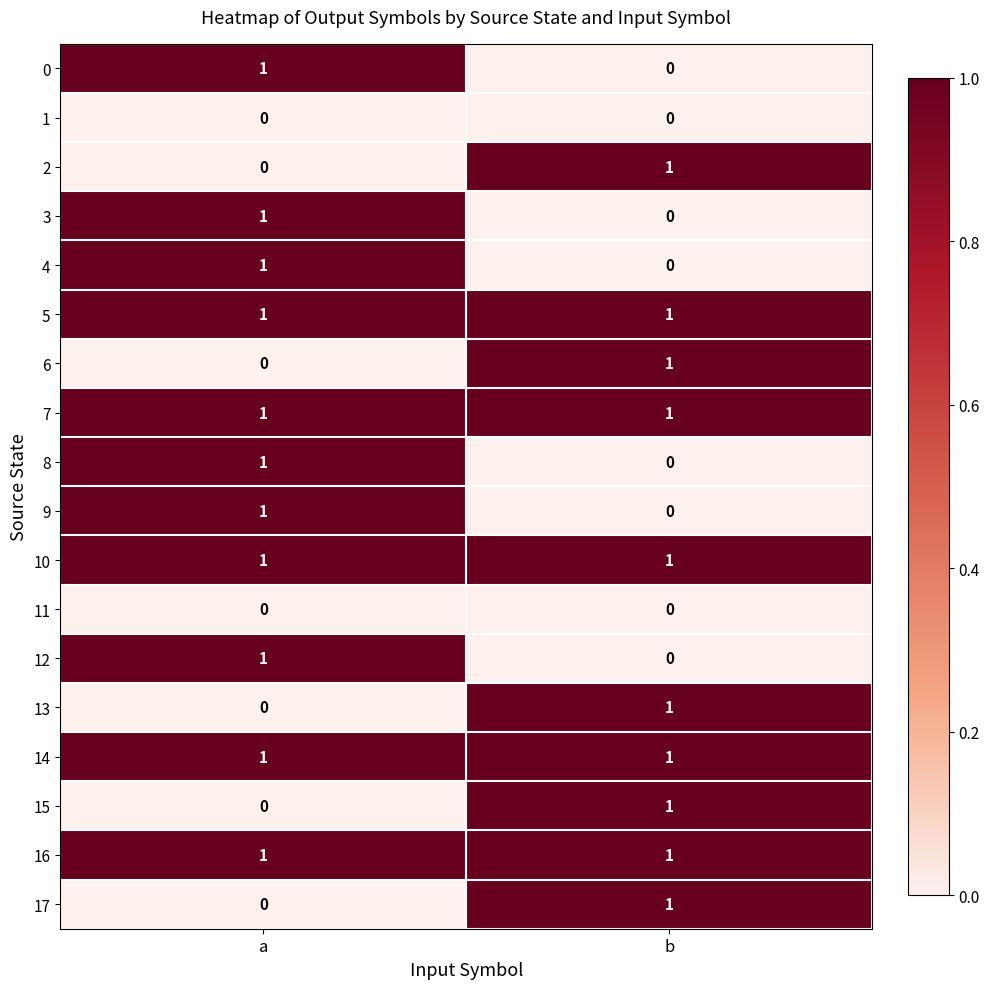

Is it true that 13 equals 1 at b?

True